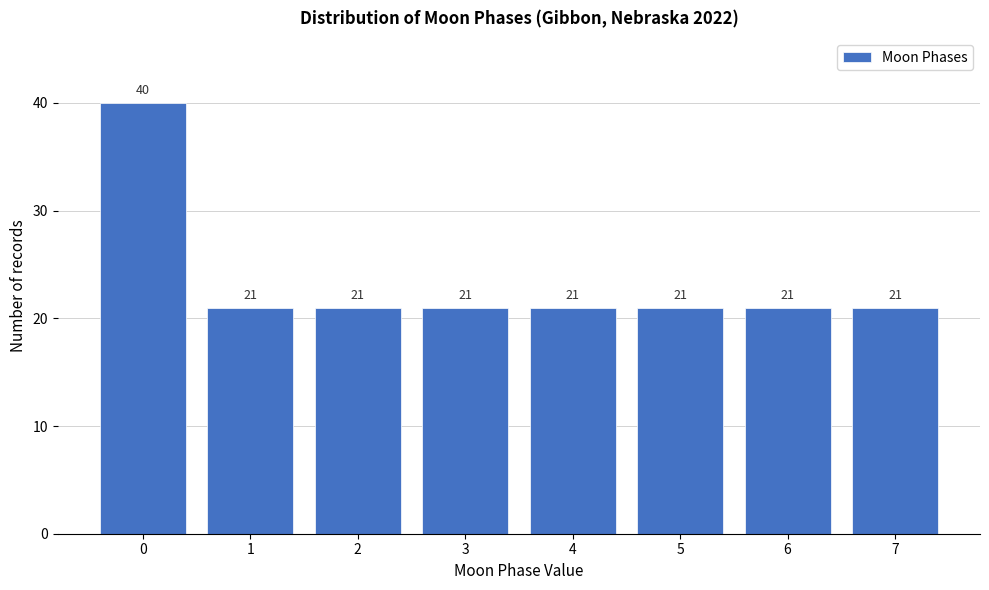

Reading left to right, list all the values displayed in this chart.

0=40	1=21	2=21	3=21	4=21	5=21	6=21	7=21